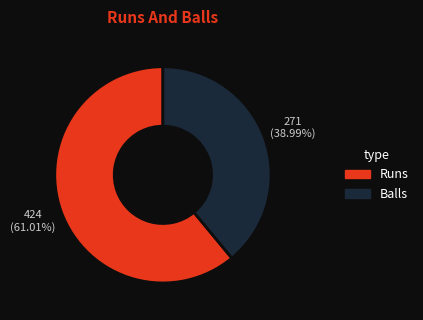

Which slice is the smallest?

Balls